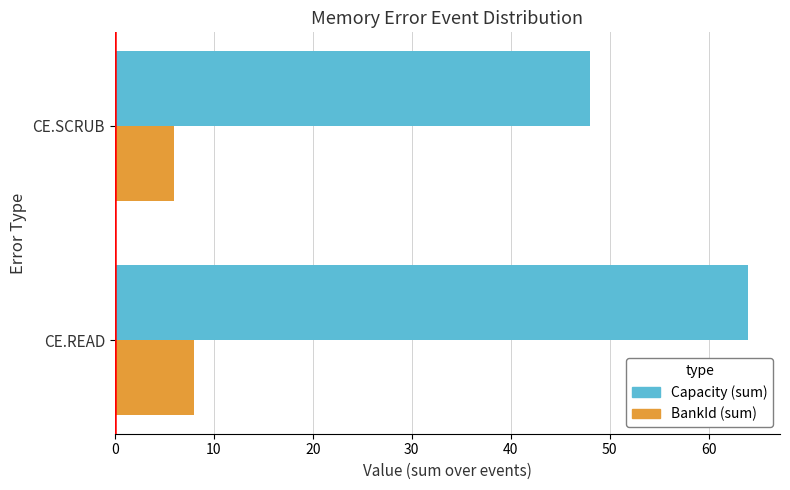

Rank the series by their average value, from lowest to highest.

BankId (sum), Capacity (sum)